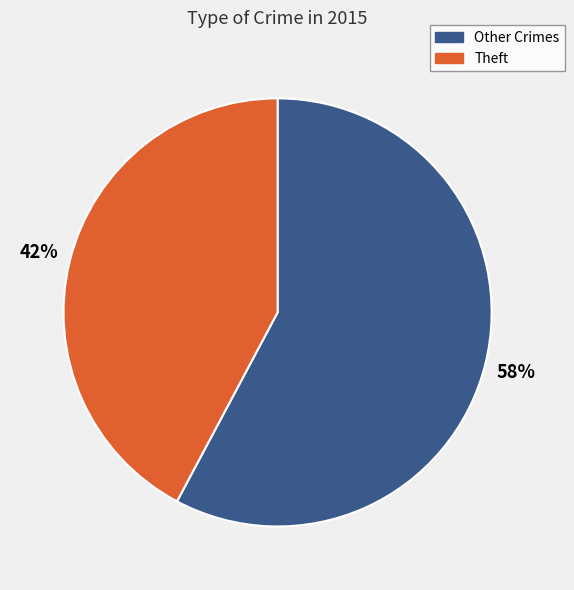

Count the number of slices in the pie.

2